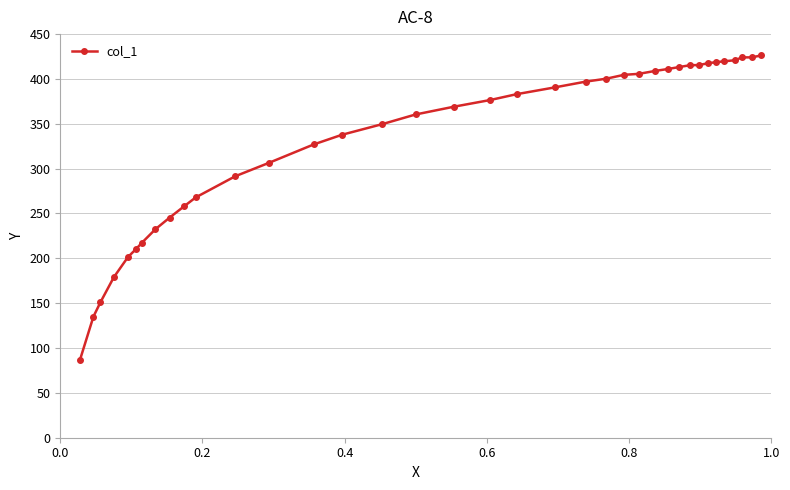

What is the value of the 30th point from the left?

415.4